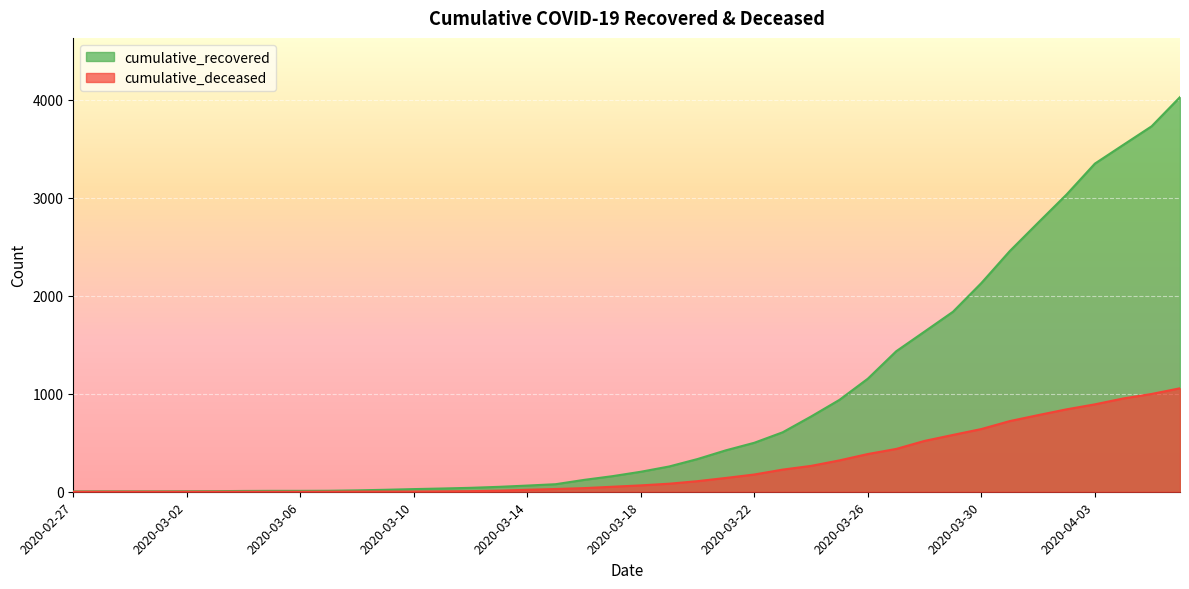

At which label does cumulative_deceased first exceed 65?

2020-03-19